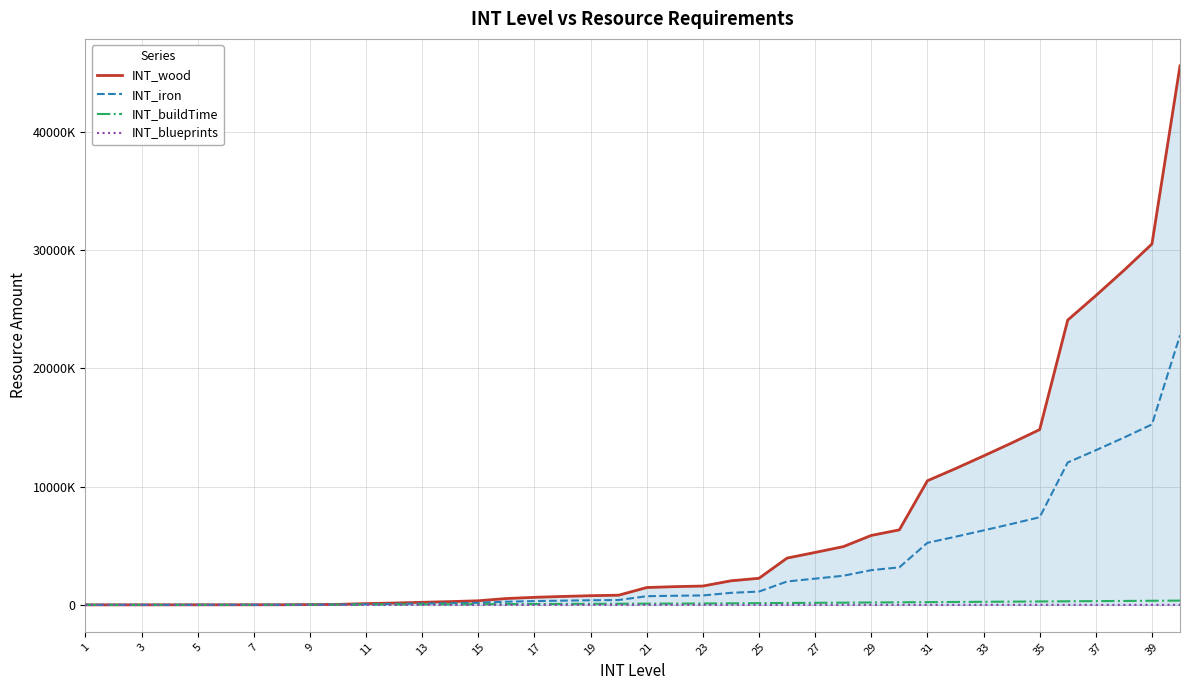

What is the value of the INT_iron point at the 25th from the left?

1124160